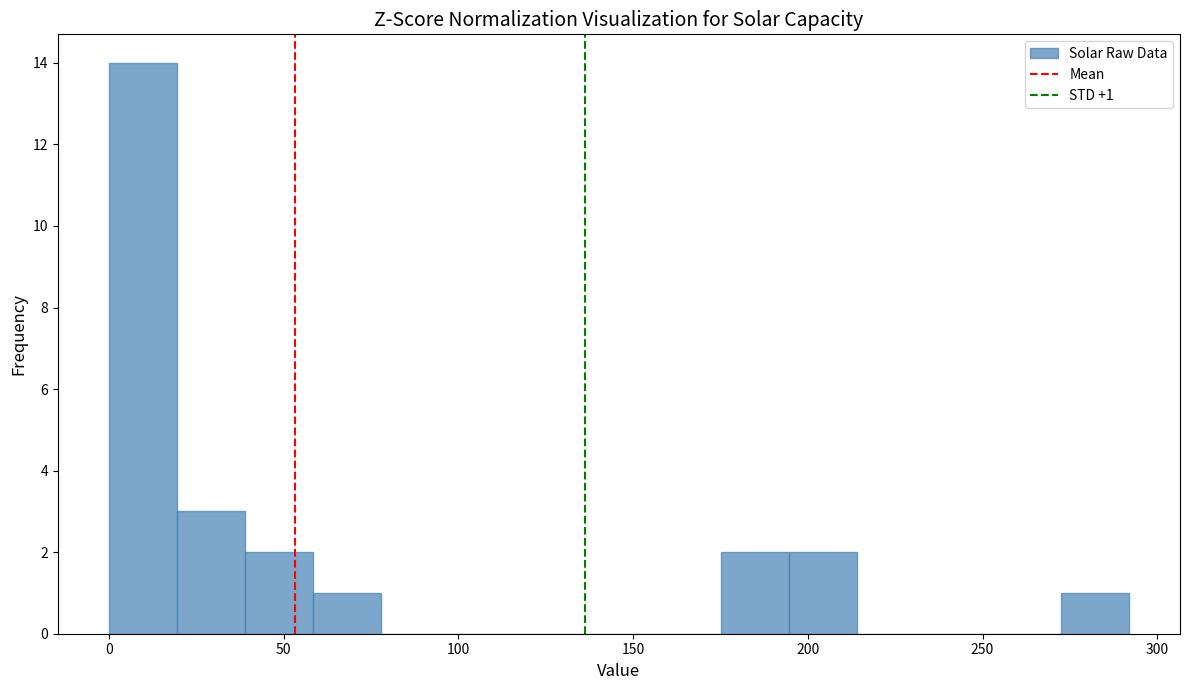

Around what value on the x-axis is the tallest bar? Give the approximate position of its centre, as read against the axis.

10